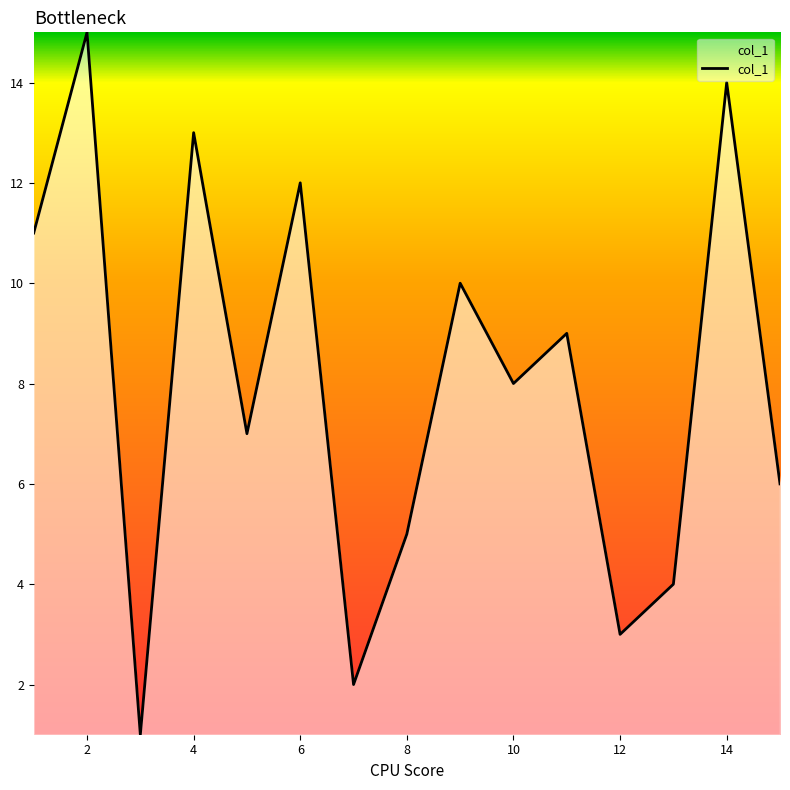

What is the maximum value shown in the chart?

15